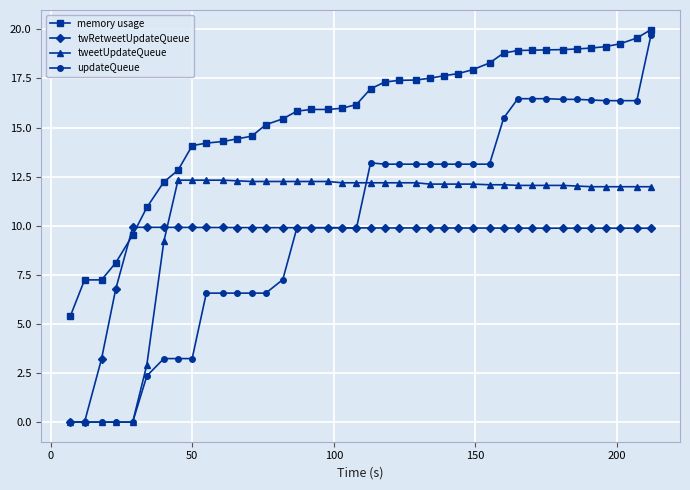

What is the value of the memory usage point at the 33rd from the left?

19.0